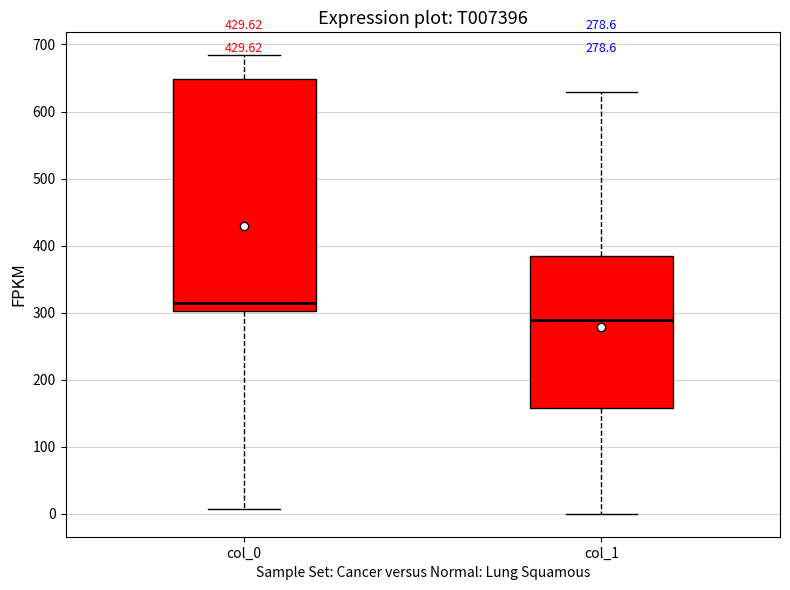

Which box has the lowest median line?

col_1